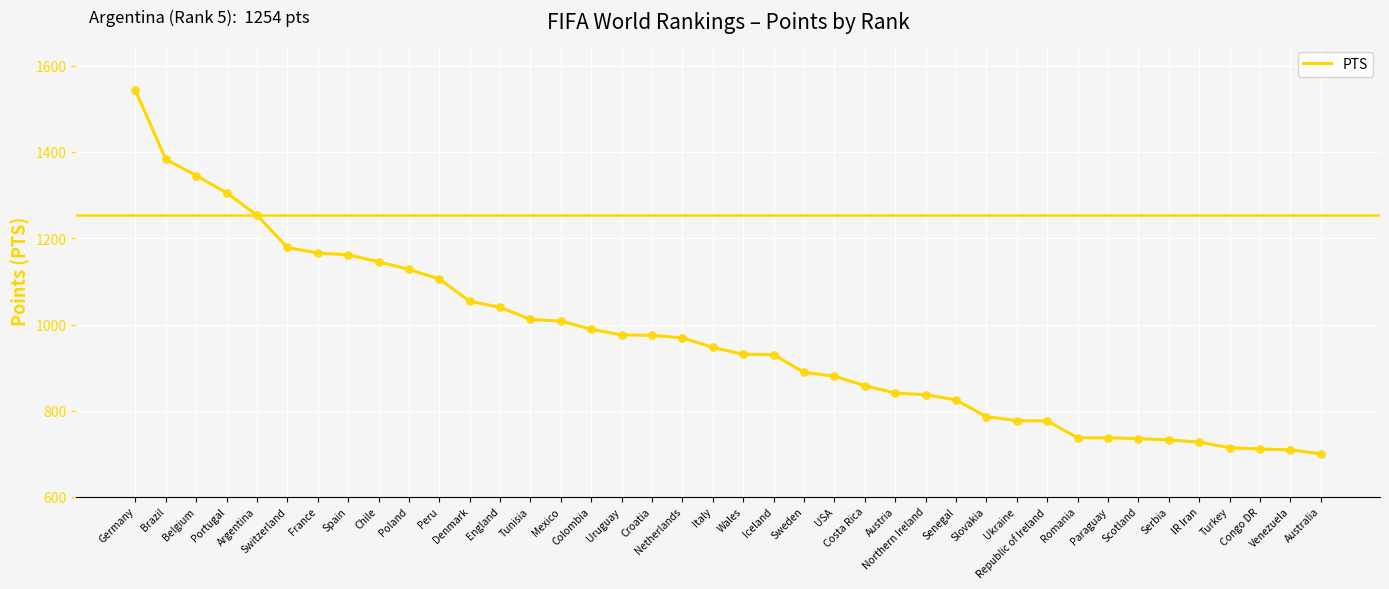

Which has a higher value, Chile or Peru?

Chile